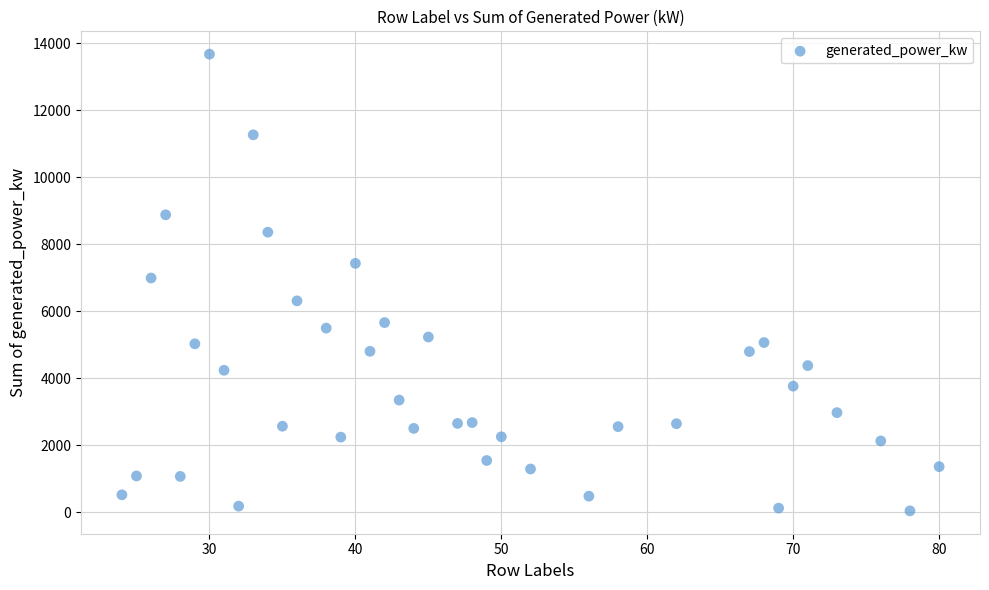

What is the range of Y values (max minus min)?

13640.3